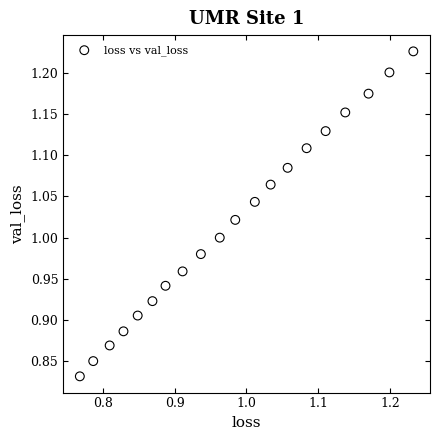

What is the range of Y values (max minus min)?

0.4